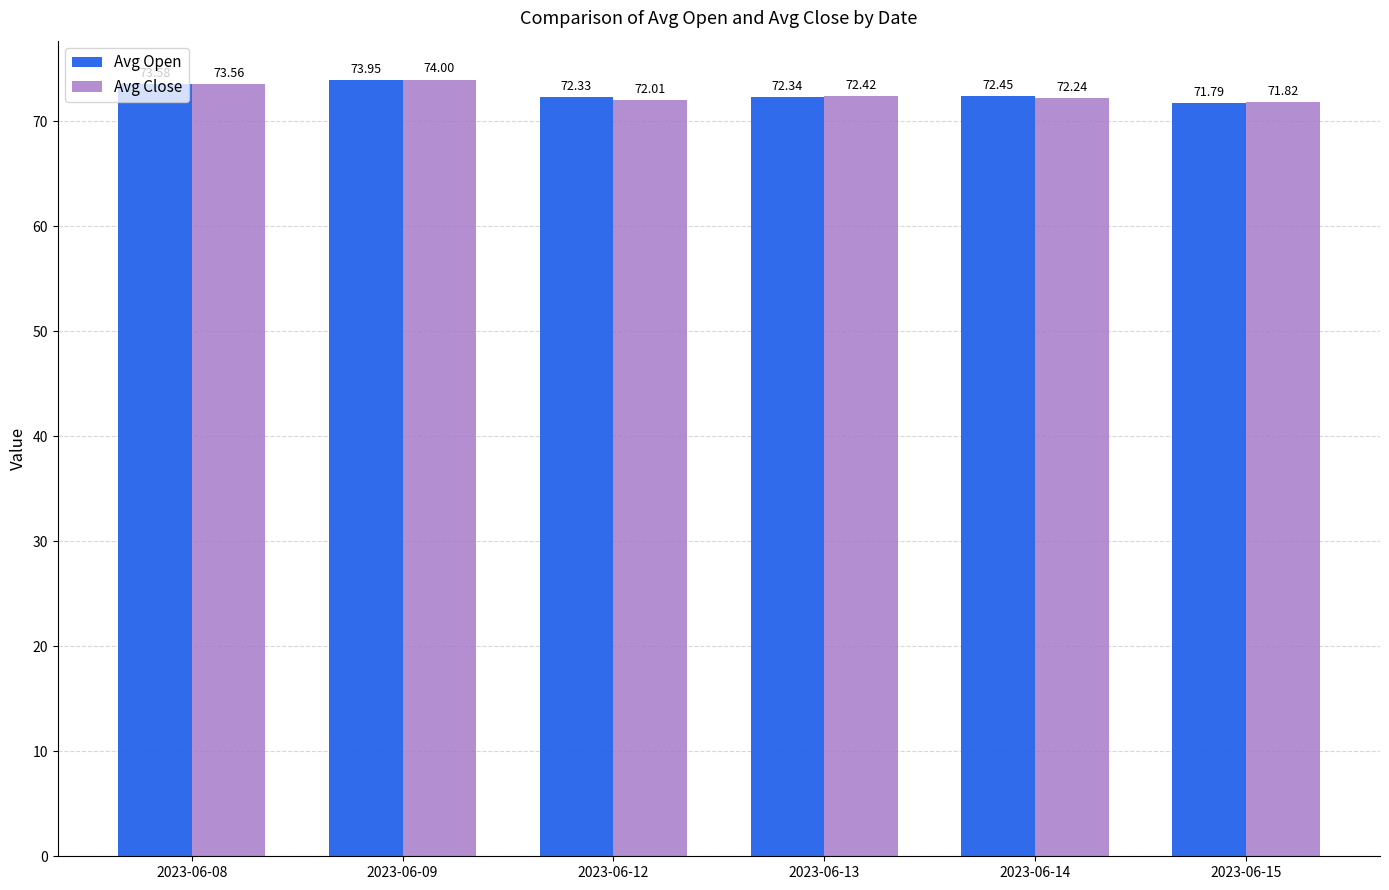

Which series changed the most between 2023-06-12 and 2023-06-14?

Avg Close